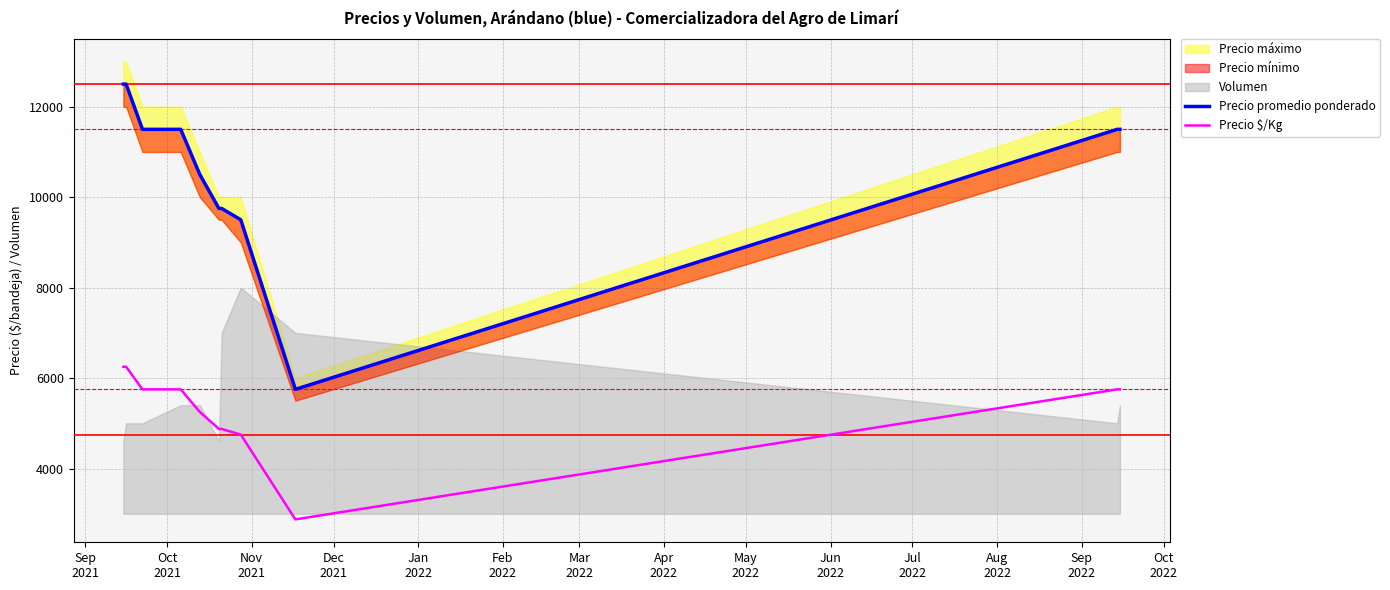

What is the value of the Precio promedio ponderado point at the 8th from the left?

9500